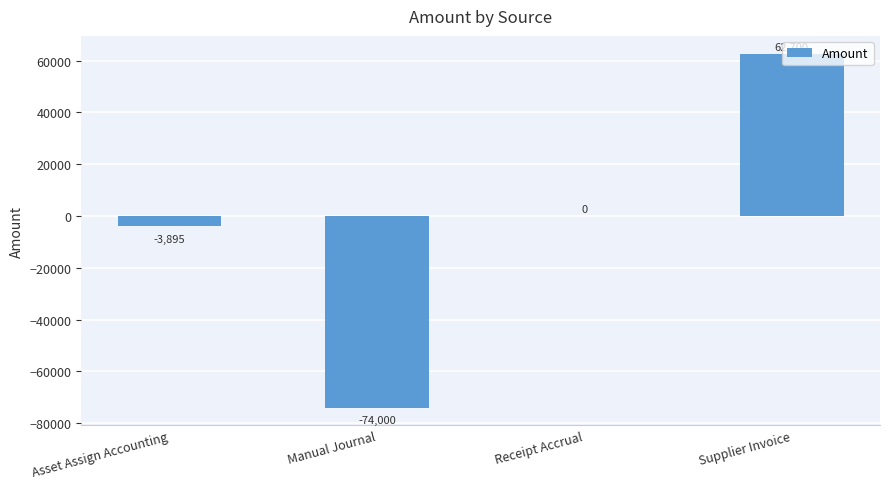

How many categories are shown in the chart?

4